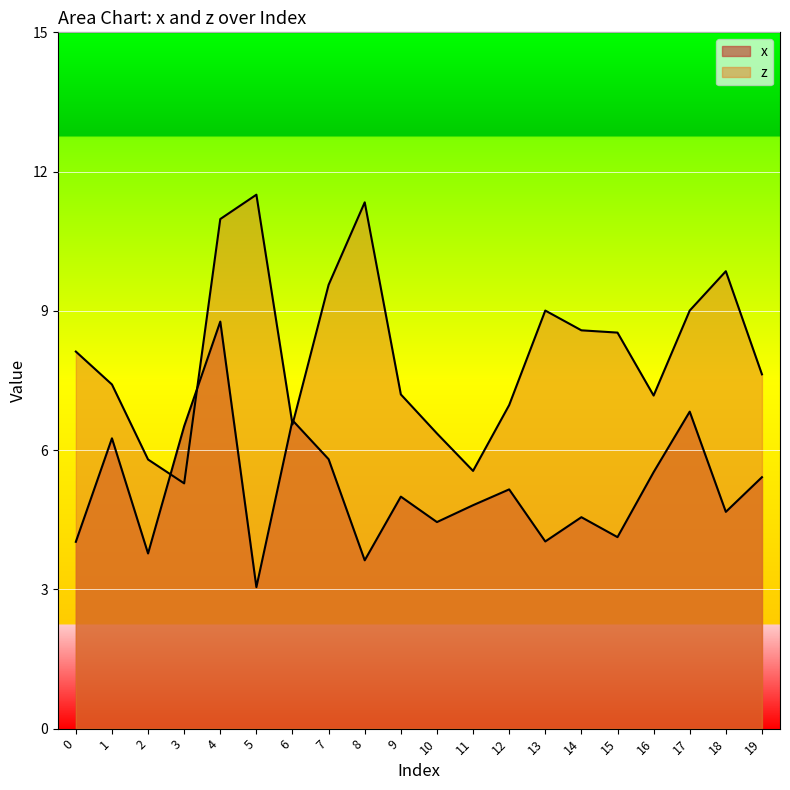

Reading left to right, extract all data points from this chart.

x: 0=4.0	1=6.3	2=3.8	3=6.5	4=8.8	5=3.0	6=6.6	7=5.8	8=3.6	9=5.0	10=4.4	11=4.8	12=5.2	13=4.0	14=4.6	15=4.1	16=5.5	17=6.8	18=4.7	19=5.4
z: 0=8.1	1=7.4	2=5.8	3=5.3	4=11.0	5=11.5	6=6.6	7=9.6	8=11.3	9=7.2	10=6.4	11=5.6	12=7.0	13=9.0	14=8.6	15=8.5	16=7.2	17=9.0	18=9.9	19=7.6